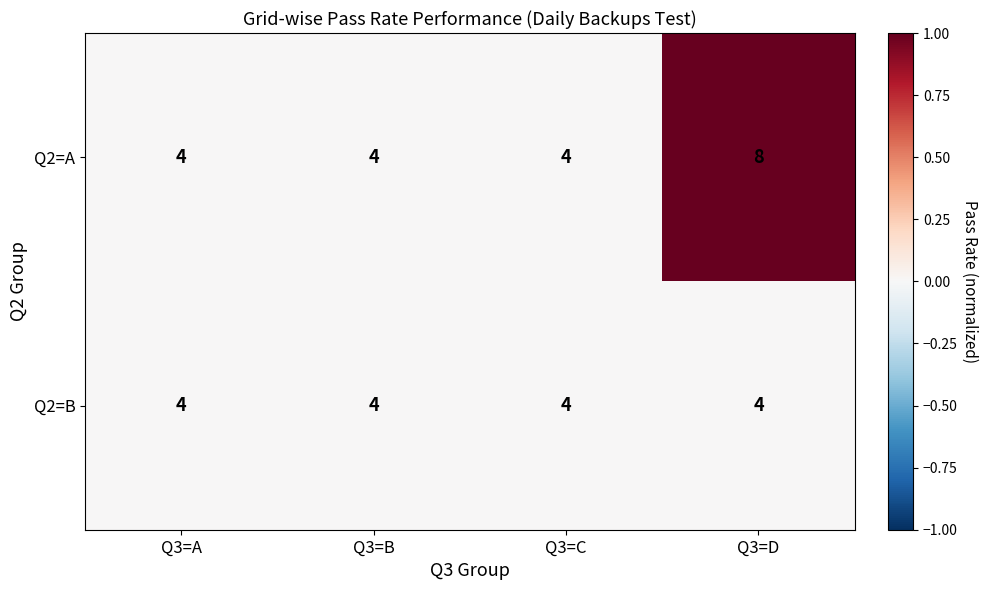

Which series has the widest spread of values?

Q2=A